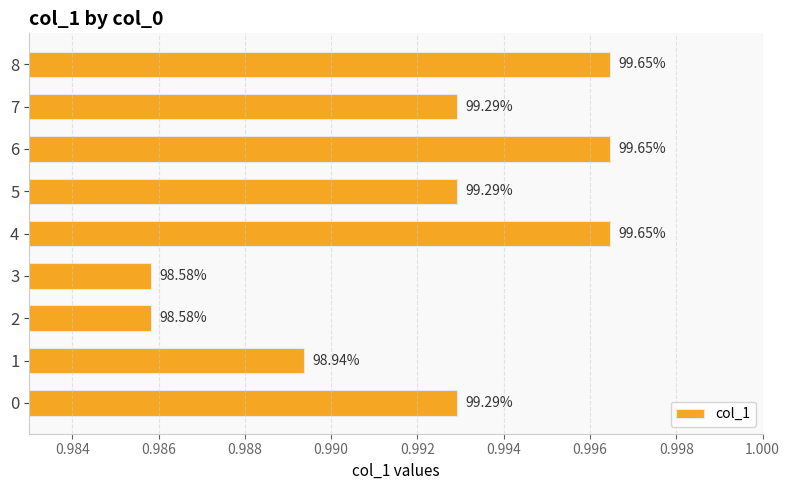

How many bars are there in total?

9